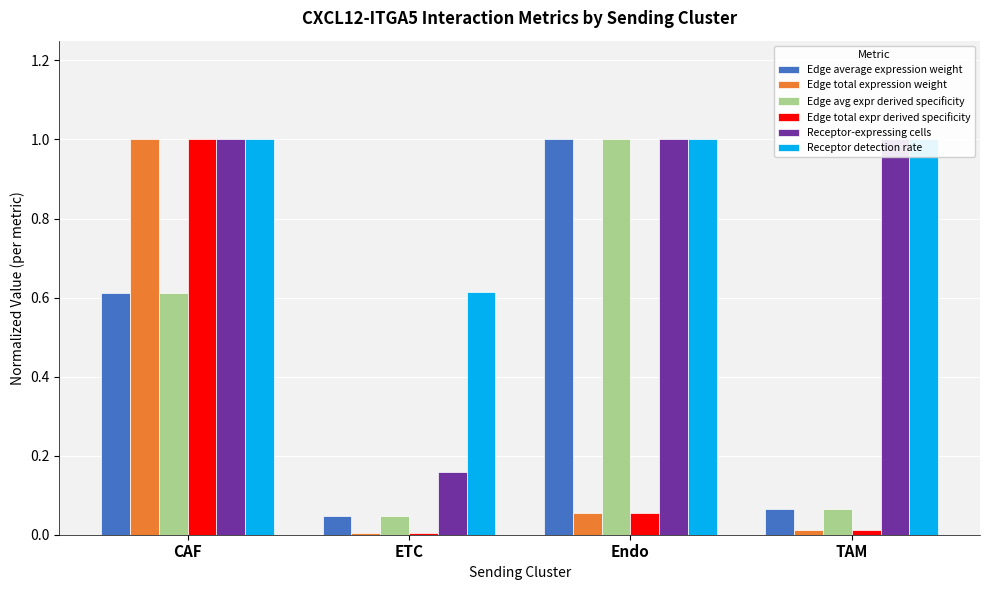

True or false: Edge average expression weight has a value of 0.1 at TAM.

False